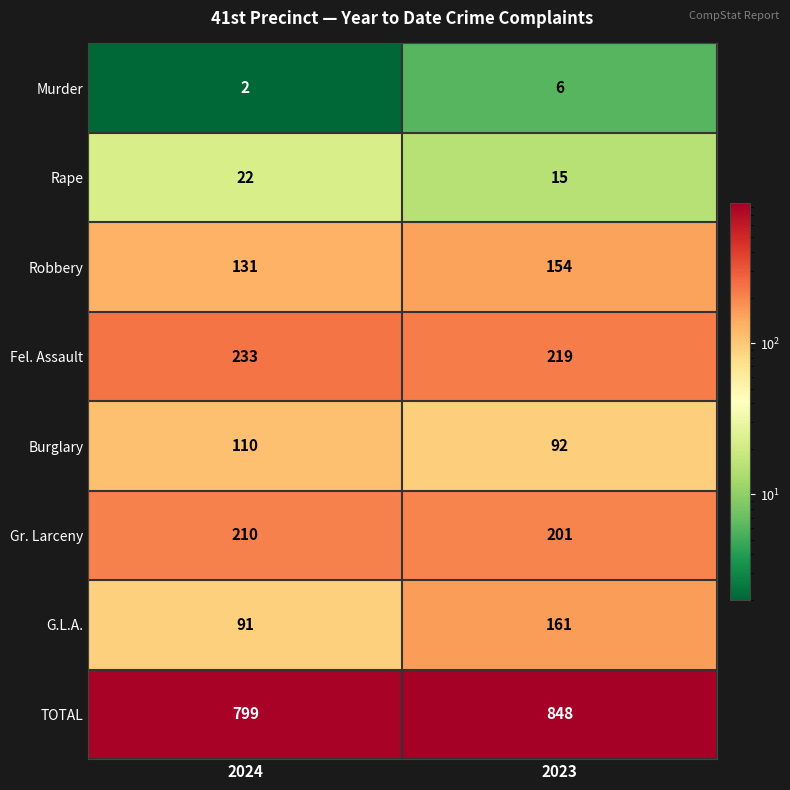

Which series has the widest spread of values?

G.L.A.